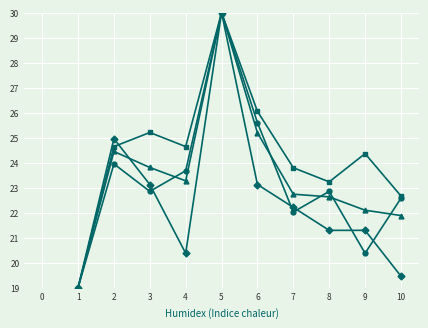

How many series are shown in this chart?

4